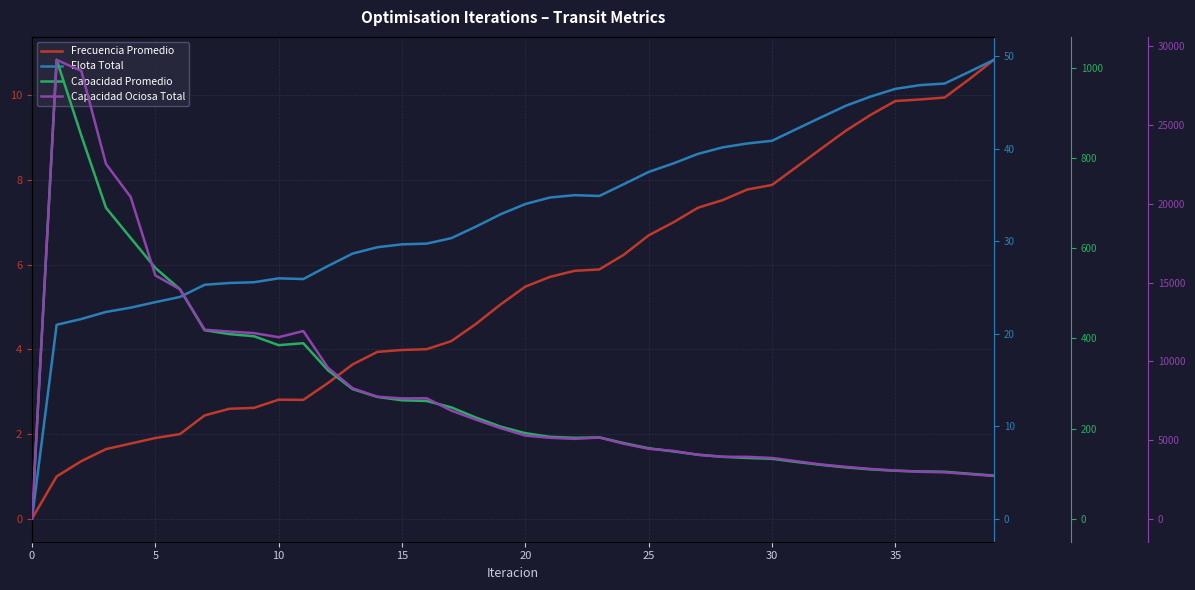

Rank the series by their maximum value, from highest to lowest.

Capacidad Ociosa Total, Capacidad Promedio, Flota Total, Frecuencia Promedio